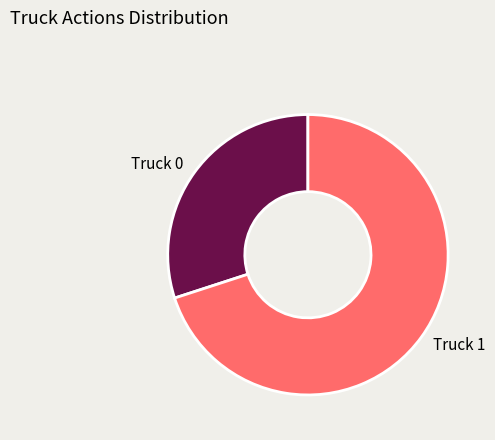

Rank the categories by value from highest to lowest.

Truck 1, Truck 0